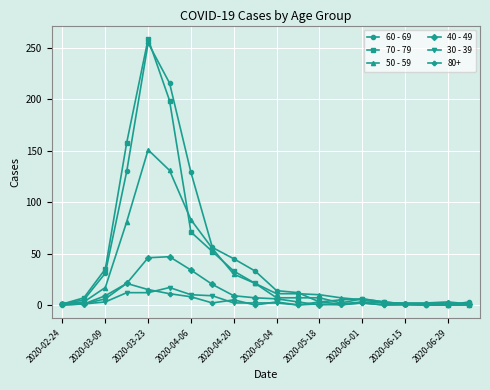

How many lines are shown in the chart?

6